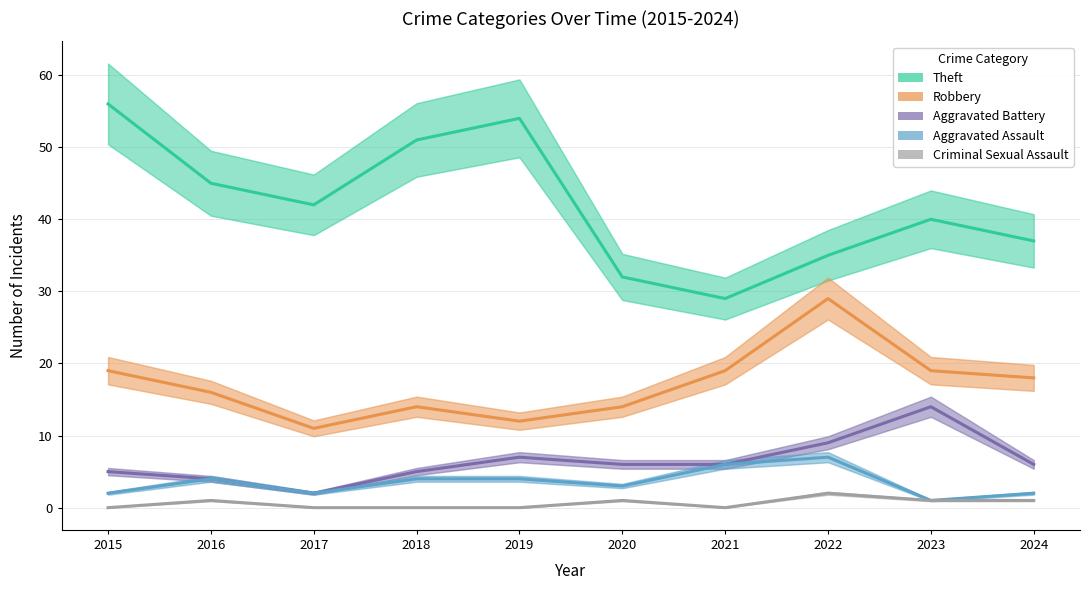

List the series in order of their peak value, lowest first.

Criminal Sexual Assault, Aggravated Assault, Aggravated Battery, Robbery, Theft